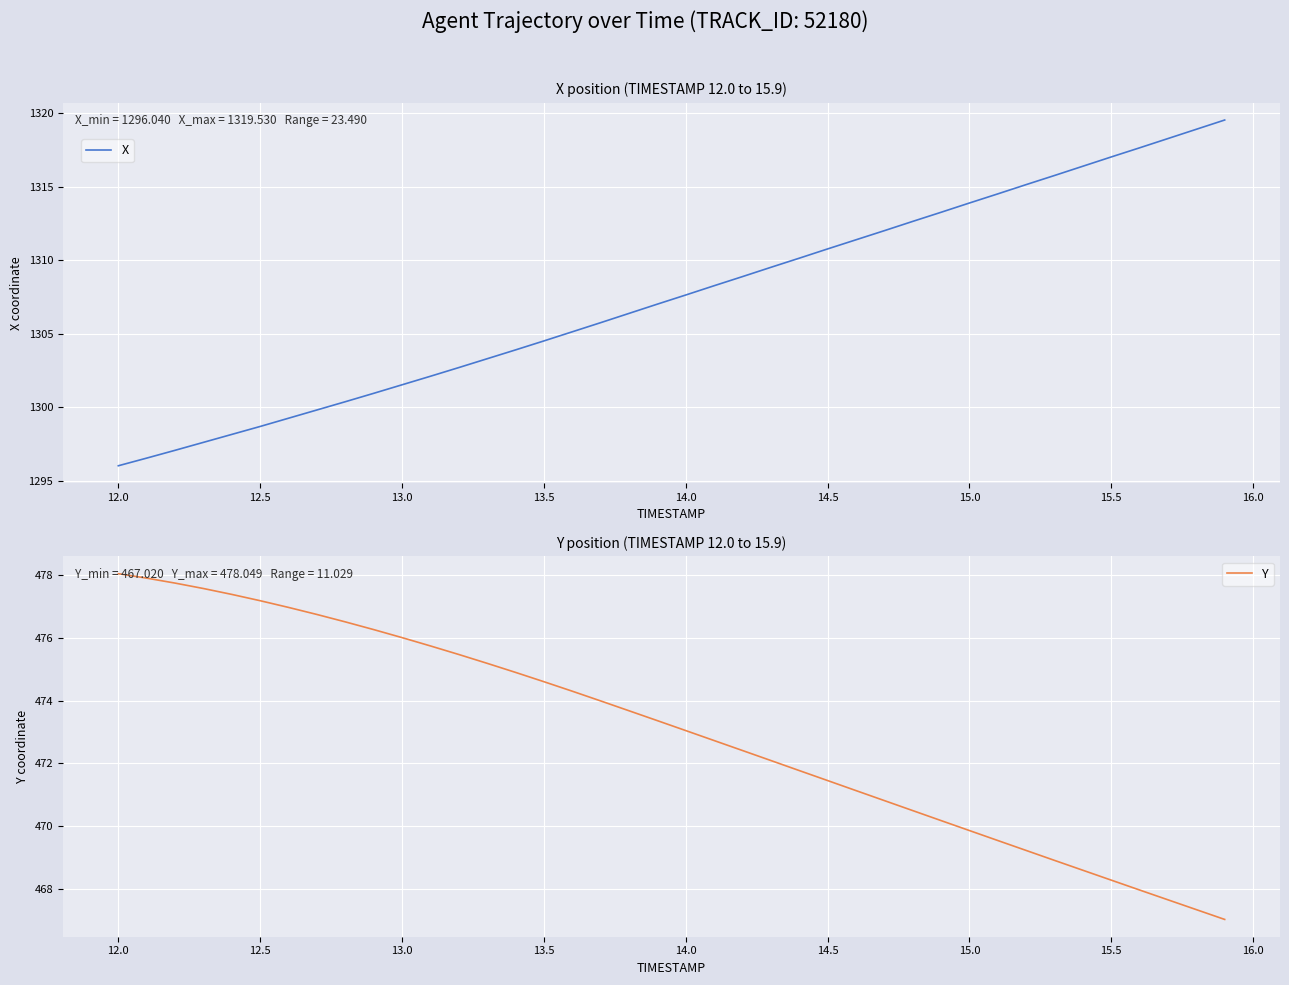

What is the minimum value for X?

1296.0